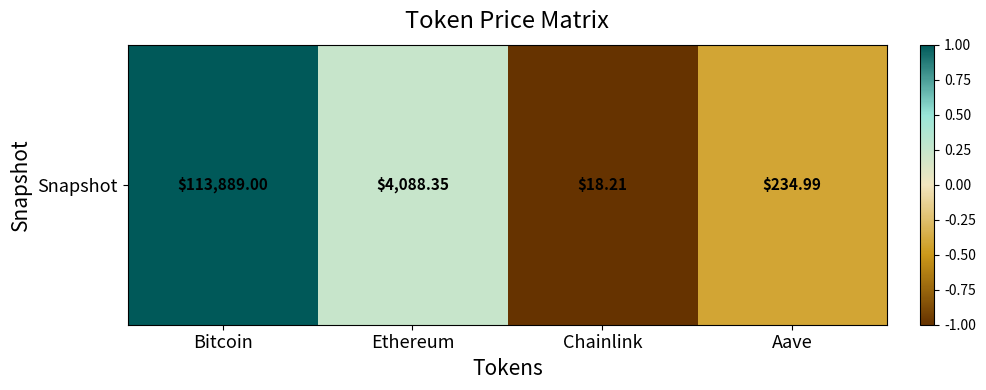

List the labels in order of value, smallest first.

Chainlink, Aave, Ethereum, Bitcoin